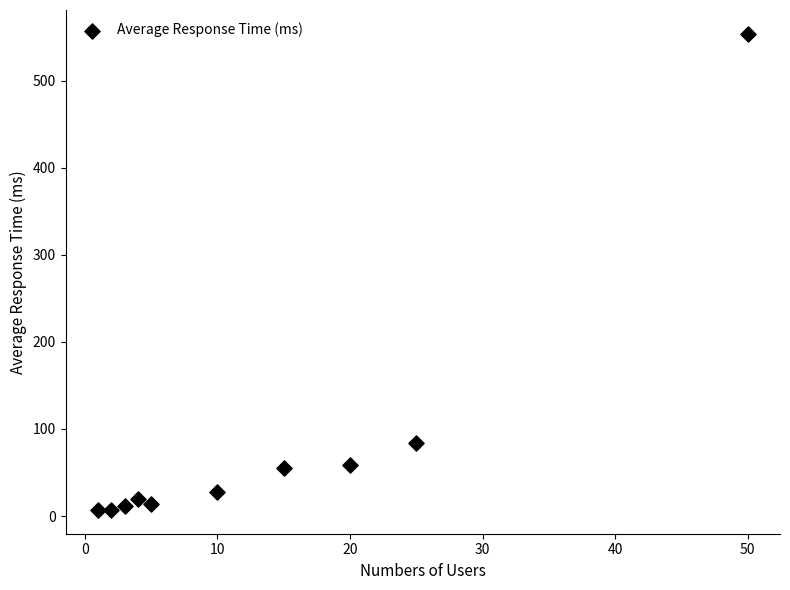

What is the range of X values (max minus min)?

49